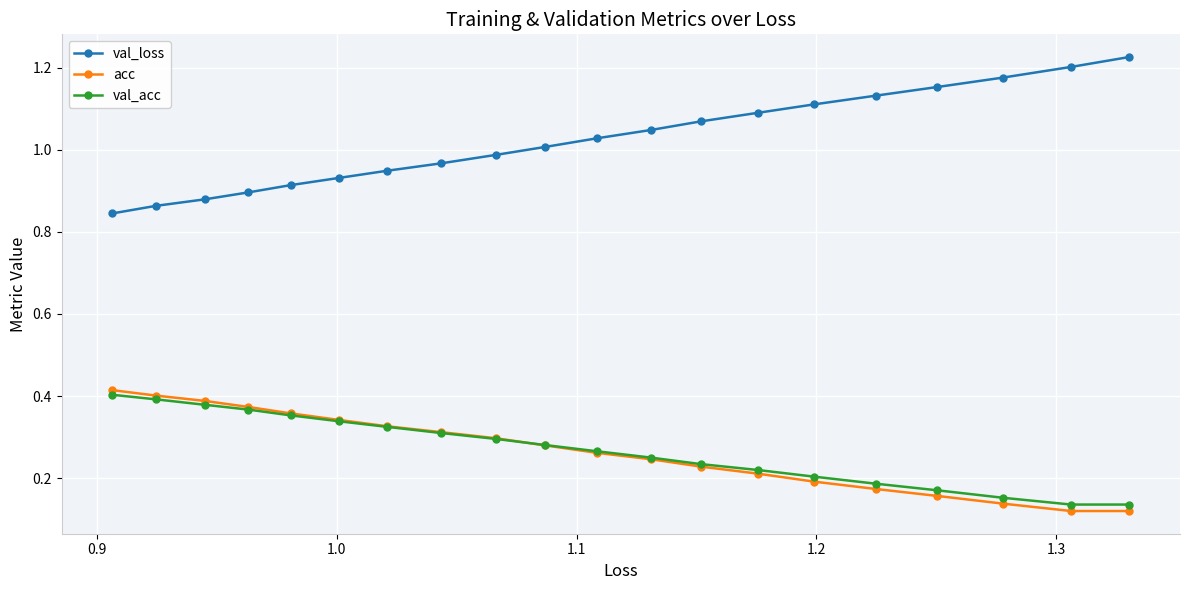

Which series has the largest total across all categories?

val_loss